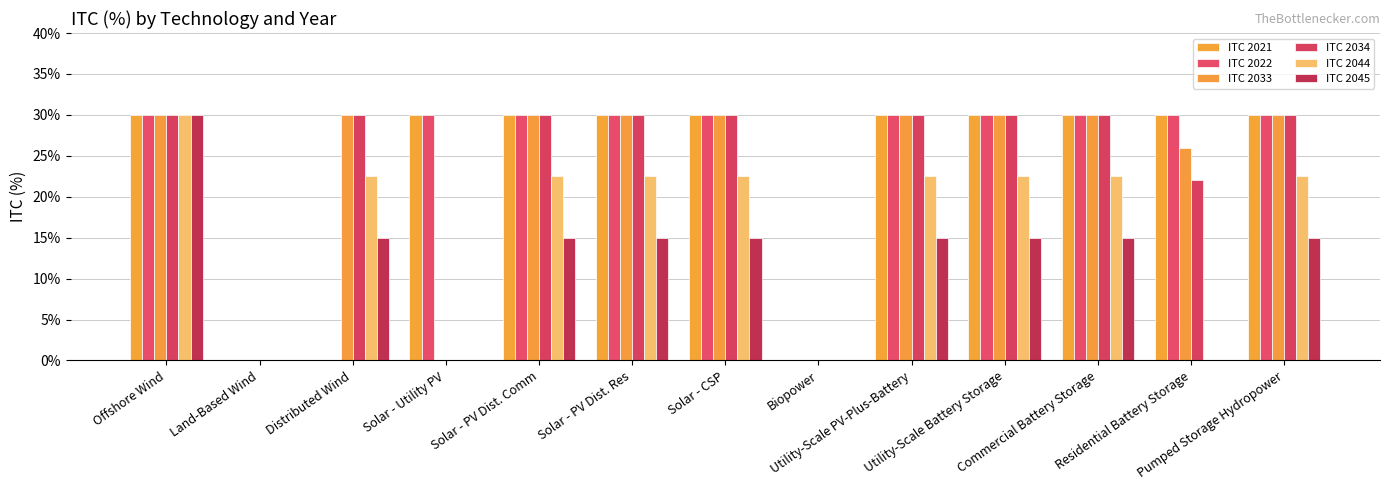

What is the label of the 13th bar from the left?

Pumped Storage Hydropower